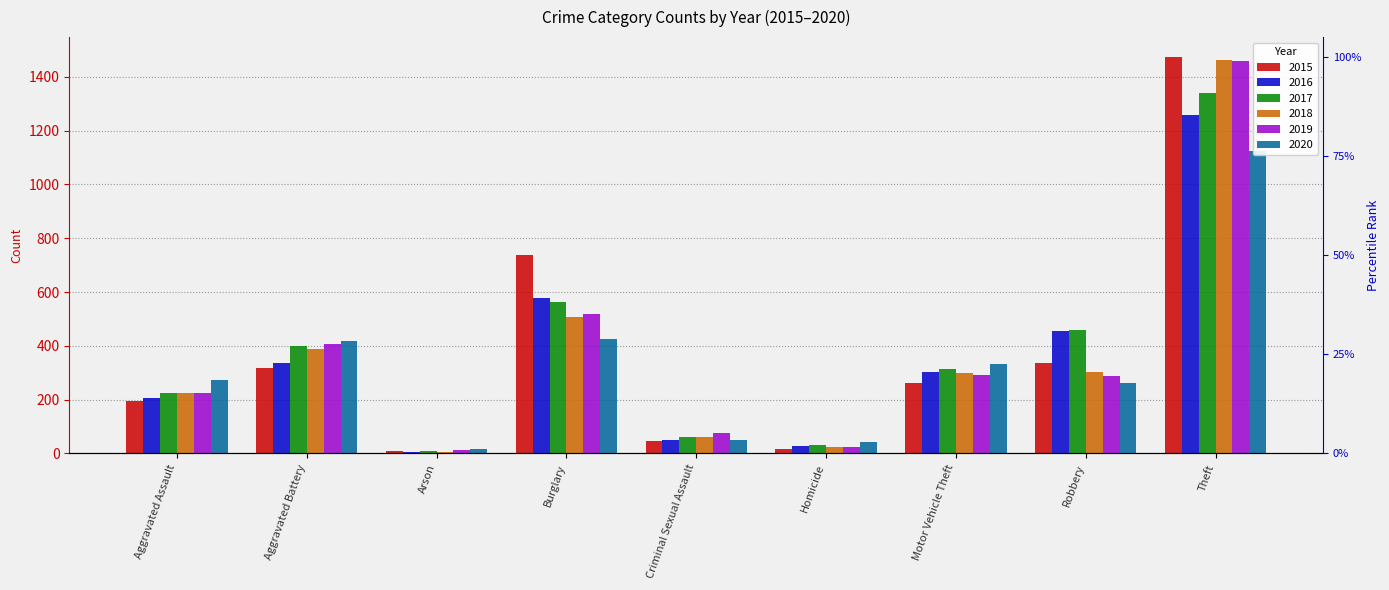

What is the difference between the maximum and minimum values in the 2017 series?

1329